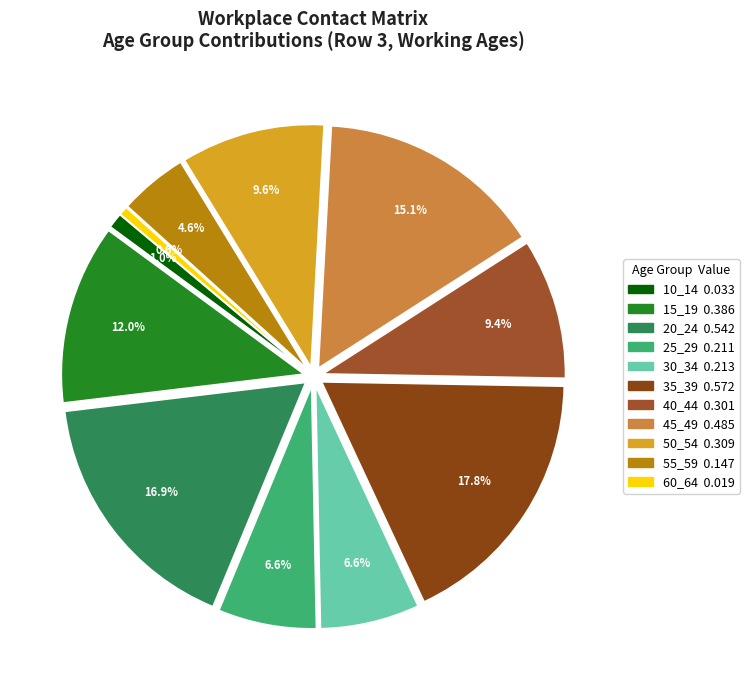

To the nearest percent, what percentage of the pie is 10_14?

1%